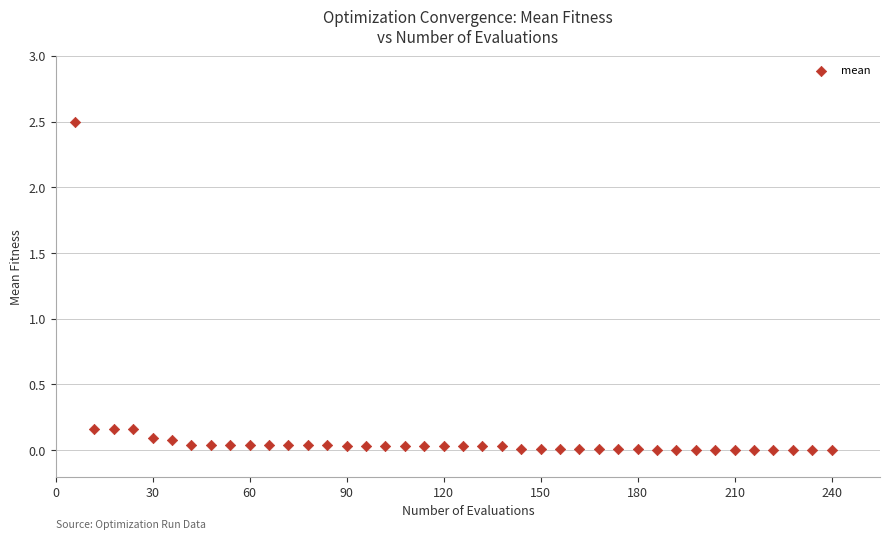

What is the range of X values (max minus min)?

234.0